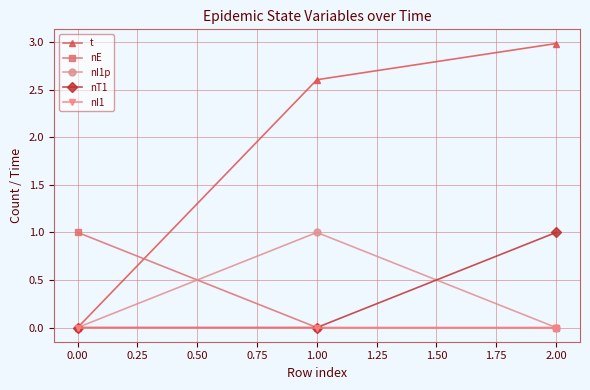

What value does the t series have at 2.00?

3.0